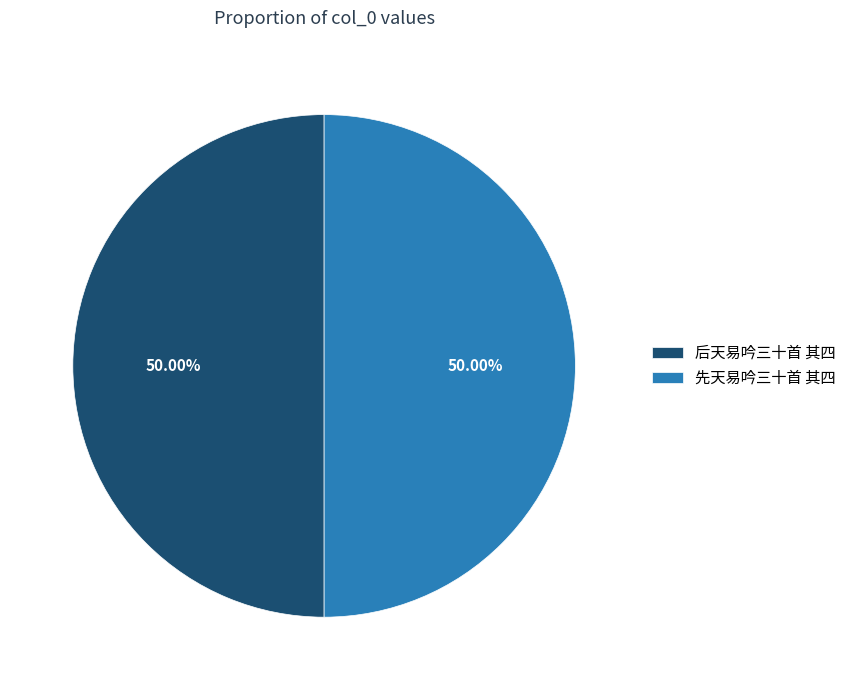

Combined, do 先天易吟三十首 其四 and 后天易吟三十首 其四 account for over 50%?

Yes